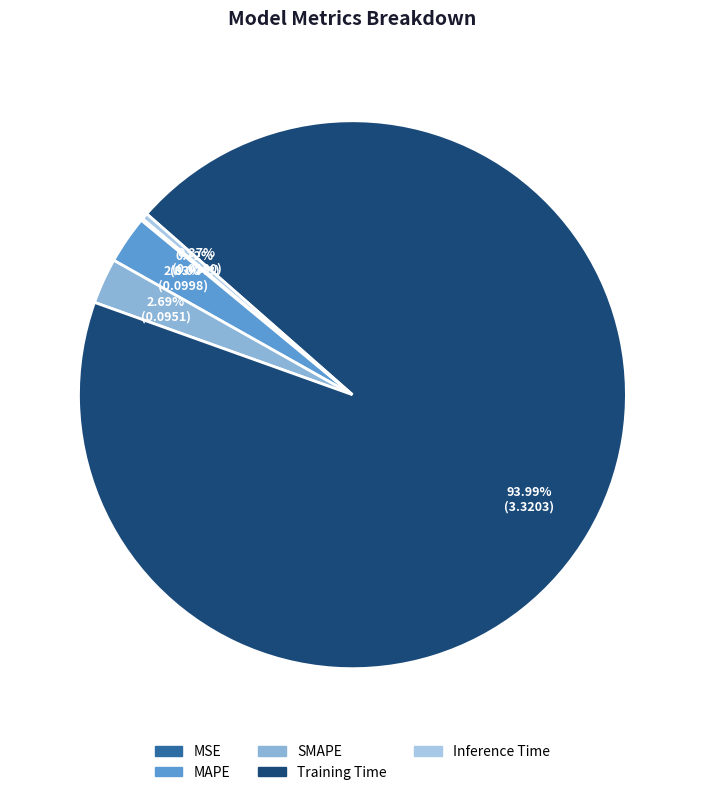

Which category has the smallest portion of the pie?

MSE